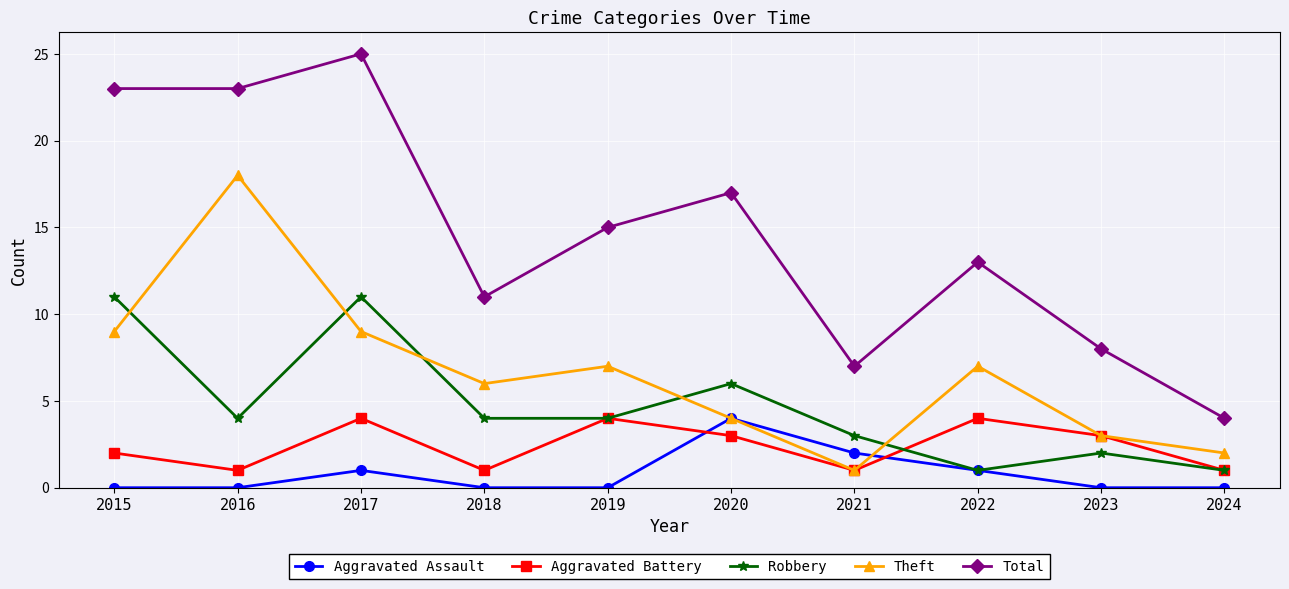

At which category does Total reach its first local peak?

2017